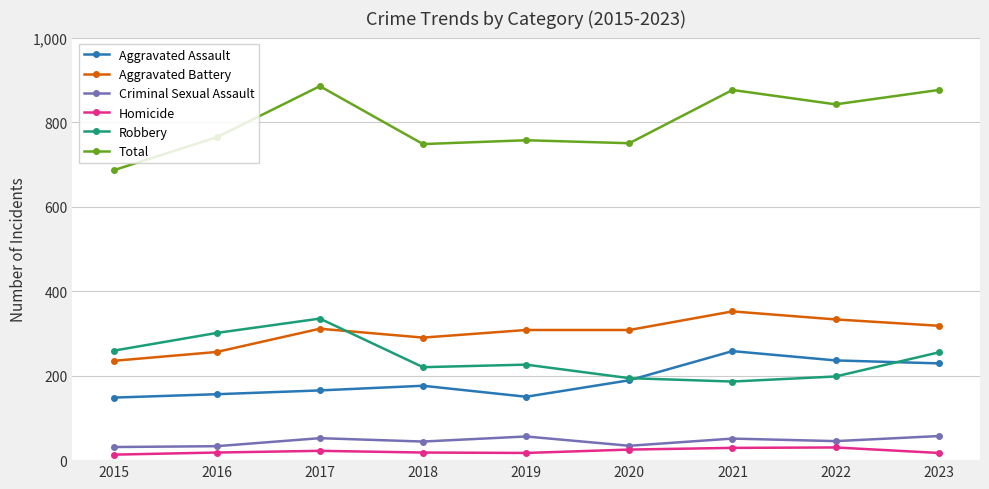

What is the total value across all series at 2022?

1684